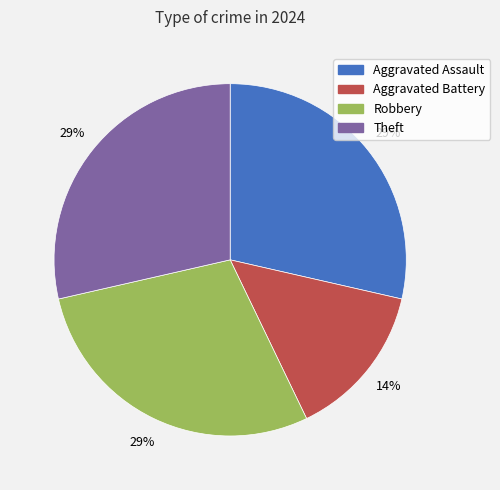

To the nearest percent, what portion does Aggravated Assault represent?

29%